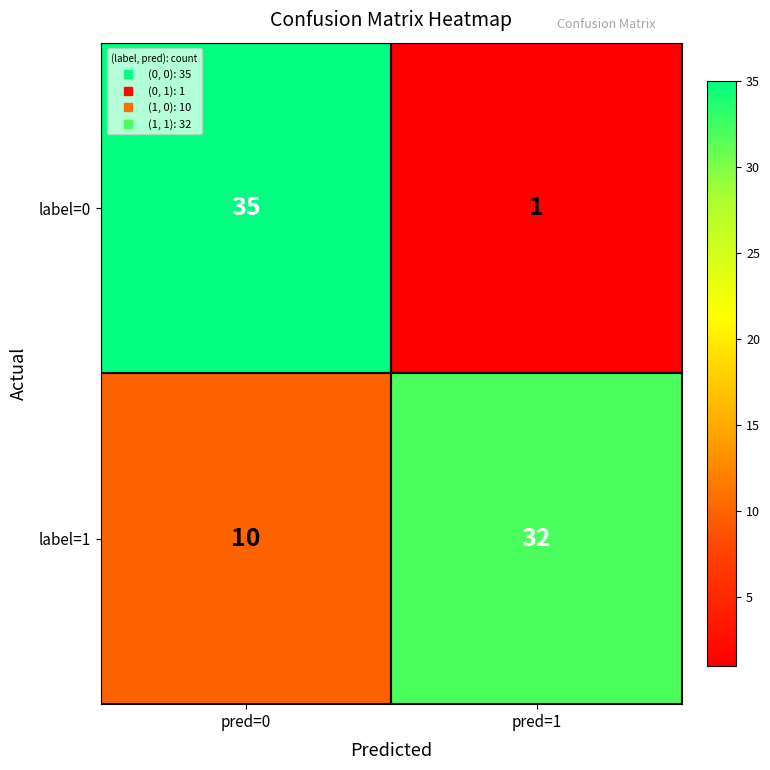

Is it true that label=1 equals 8 at pred=1?

False